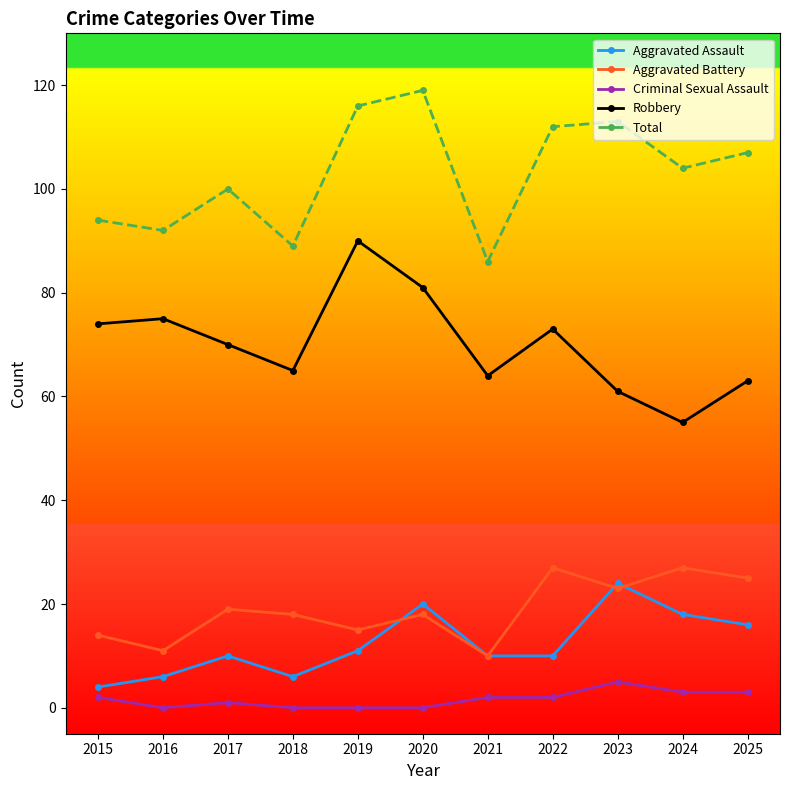

What is the highest value of the Total series?

119